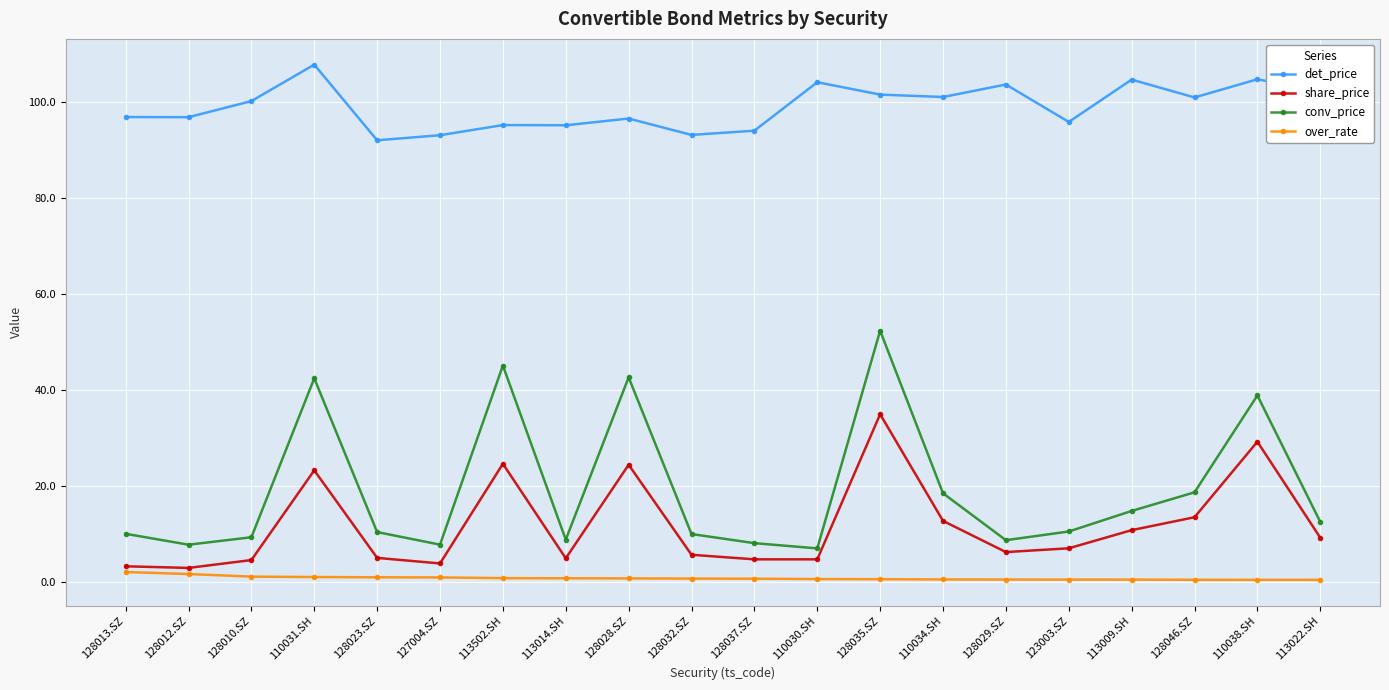

Count the number of data series in this chart.

4